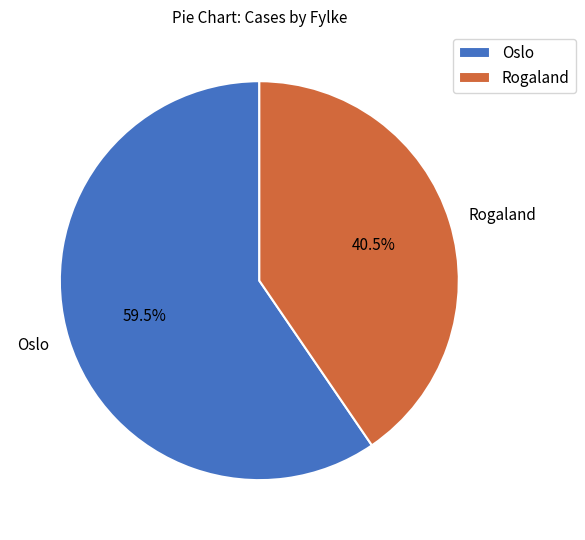

Which has a higher value, Rogaland or Oslo?

Oslo